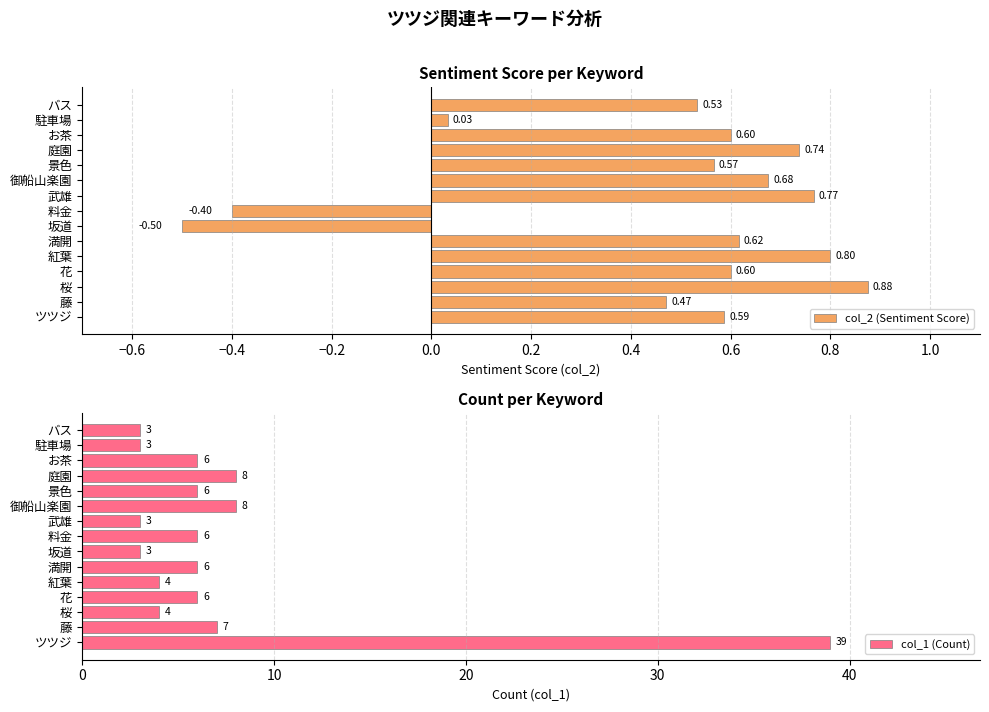

What is the difference between the second highest and minimum values in the col_2 (Sentiment Score) series?

1.3